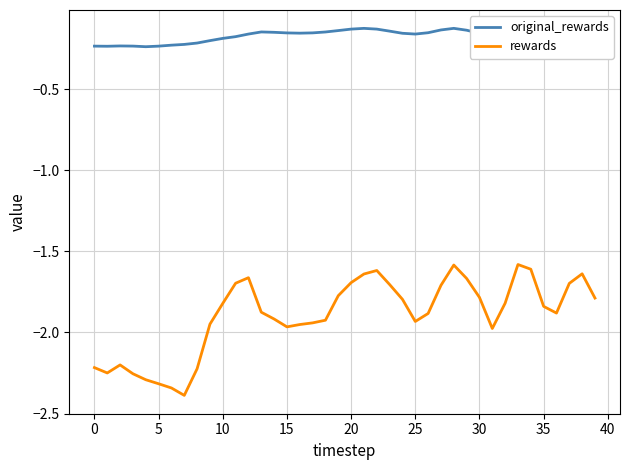

Which series has the largest total across all categories?

original_rewards